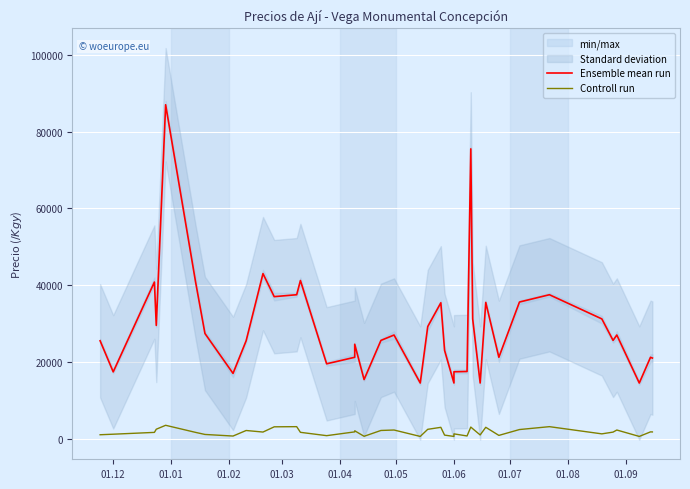

In Ensemble mean run, how many points are higher than both neighbors (excluding endpoints)?

12